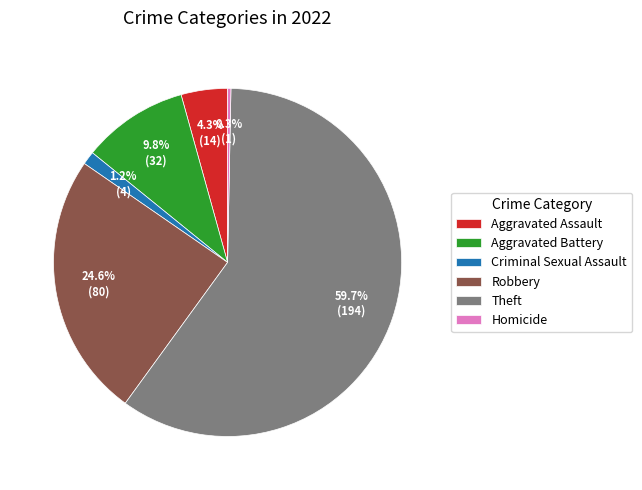

What is the largest slice in the pie chart?

Theft